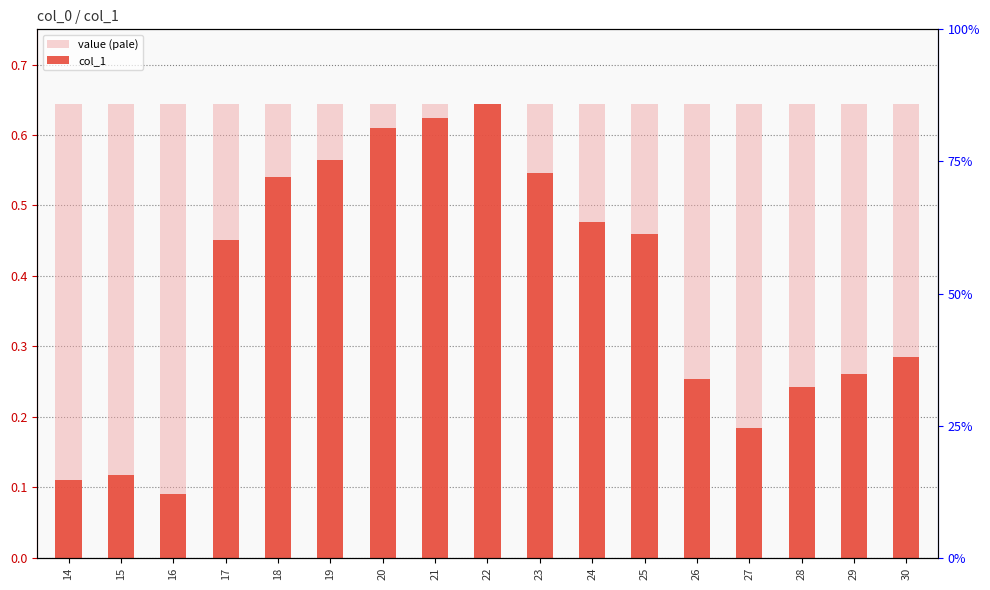

Which series has the widest spread of values?

col_1